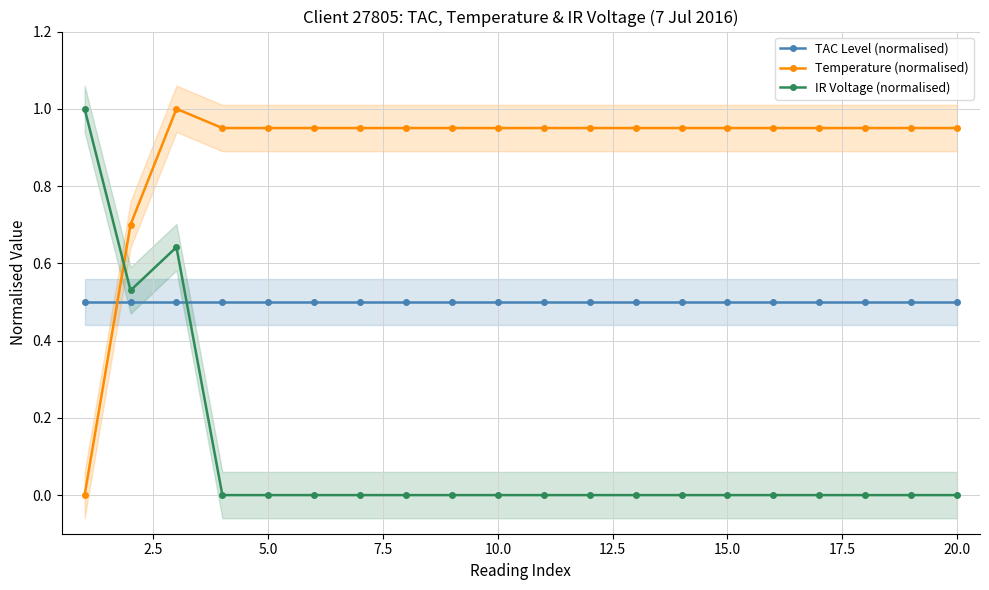

The TAC Level (normalised) series shows 0.5 at 20.0. True or false?

True